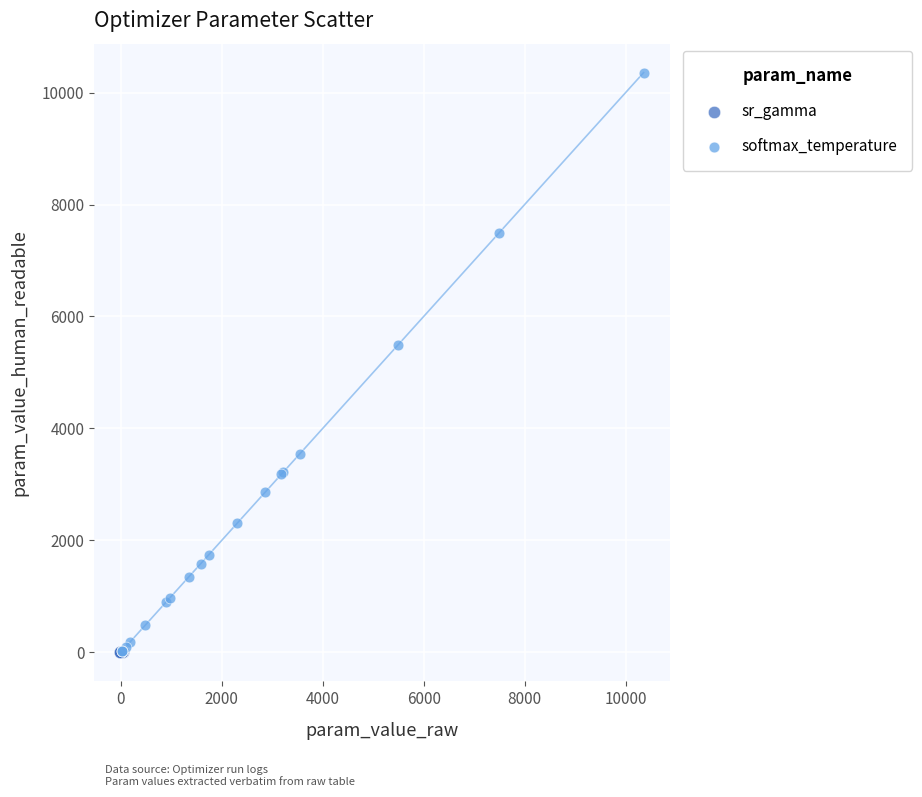

Which series contains the highest Y value?

softmax_temperature